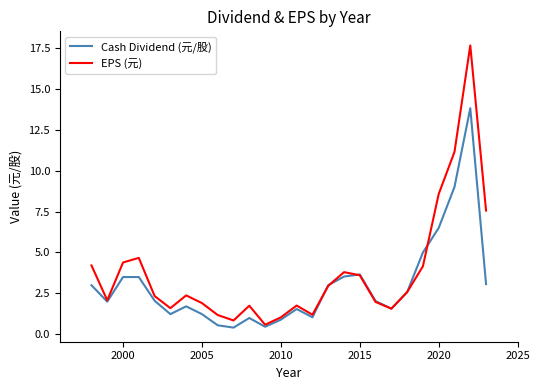

True or false: EPS (元) has more than 1 points higher than both neighbors.

True